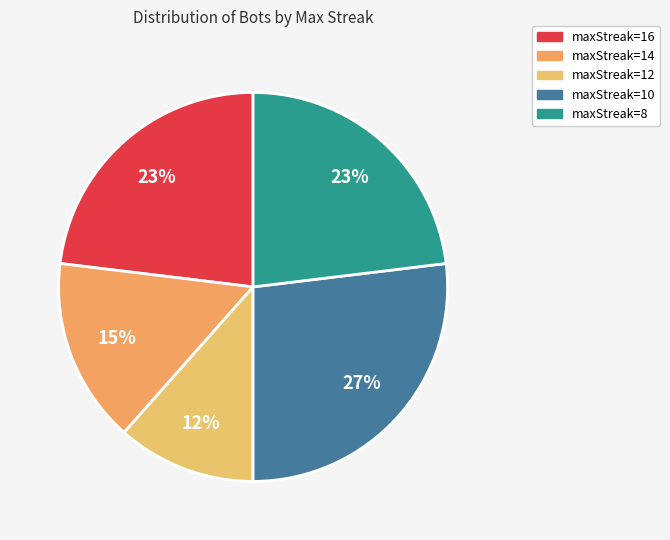

Which category has the smallest portion of the pie?

maxStreak=12